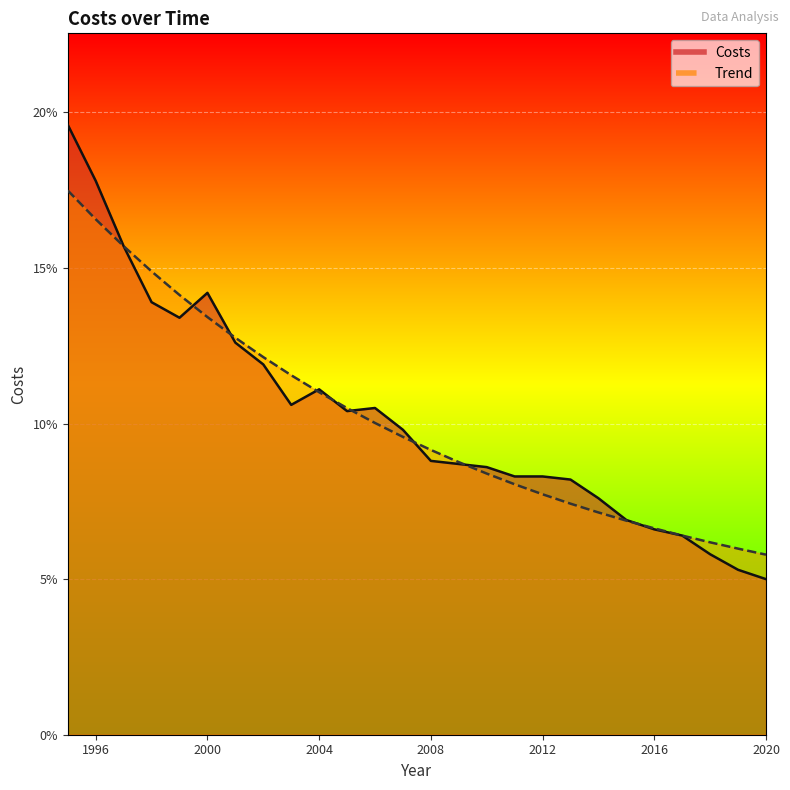

What is the value of the Trend point at the 24th from the left?

0.1